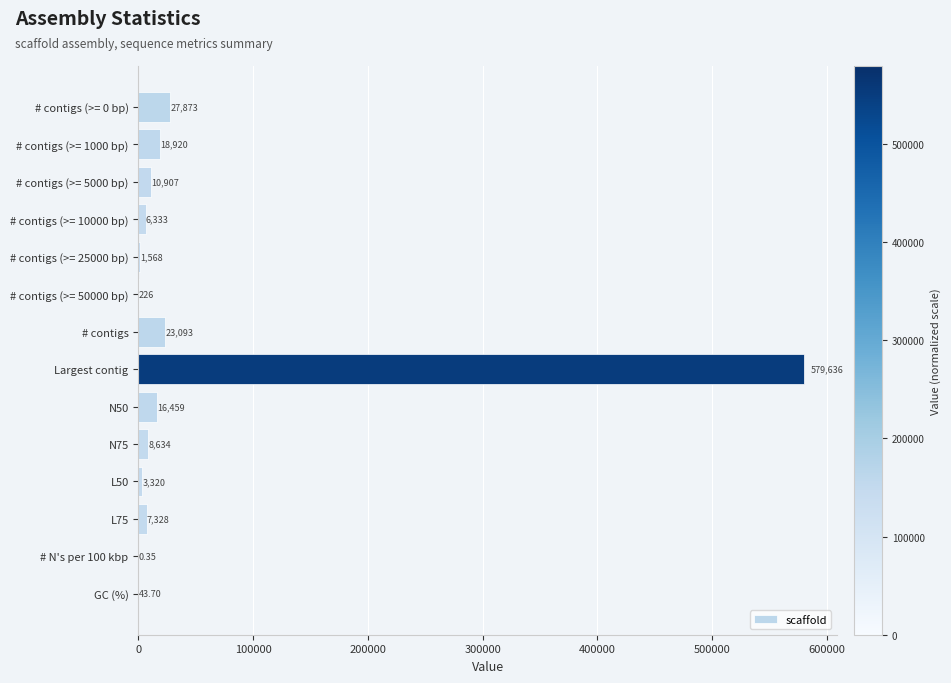

Which category has the highest value across all series?

Largest contig